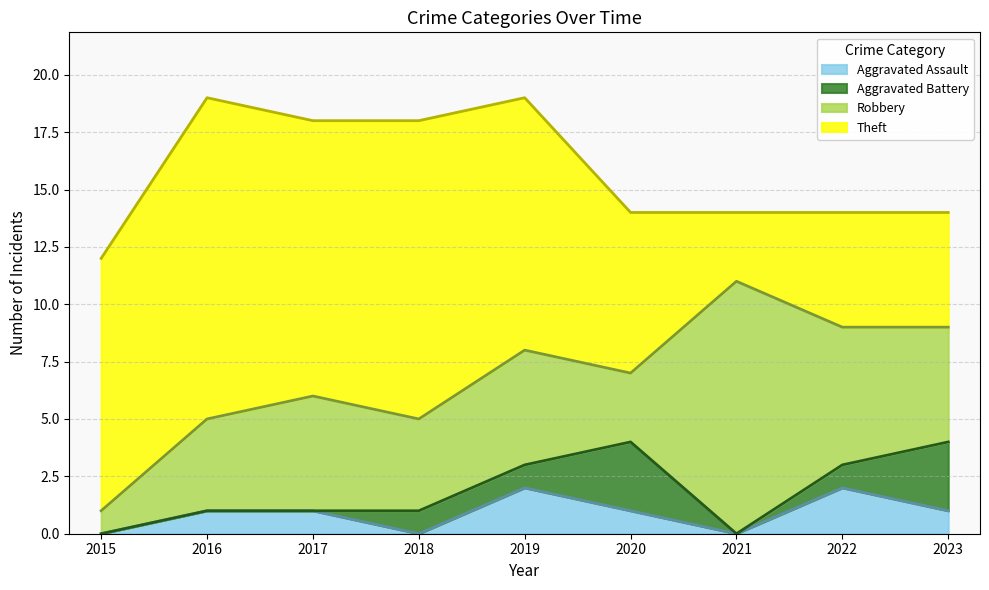

Reading right to left, extract all data points from this chart.

Aggravated Assault: 1	2	0	1	2	0	1	1	0
Aggravated Battery: 3	1	0	3	1	1	0	0	0
Robbery: 5	6	11	3	5	4	5	4	1
Theft: 5	5	3	7	11	13	12	14	11